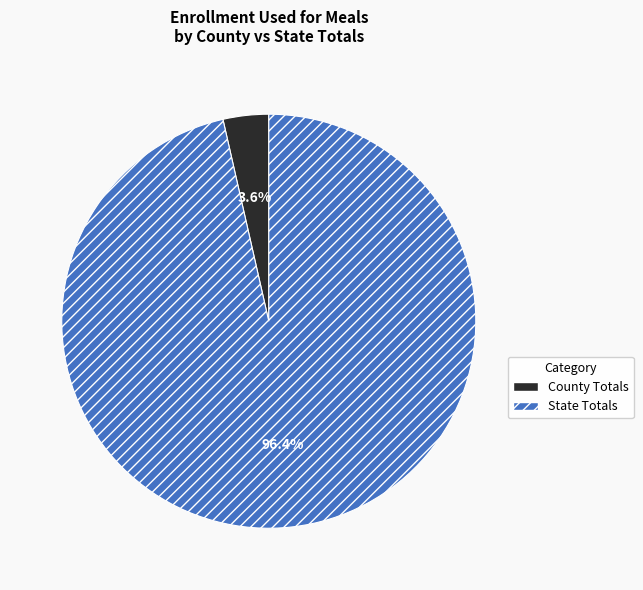

What percentage is NOT represented by State Totals?

3.6%